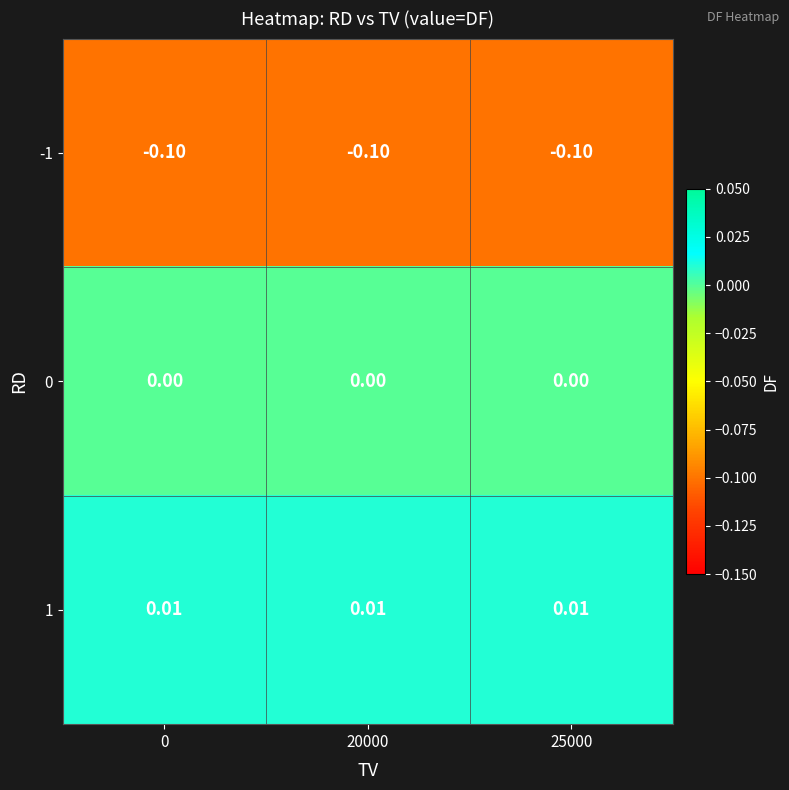

What is the spread (max minus min) of values at 25000?

0.1